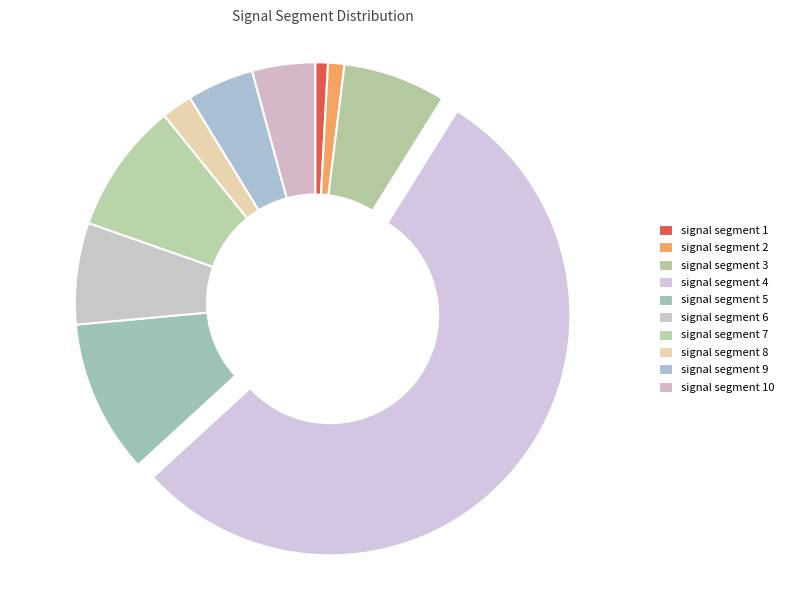

Combined, do signal segment 1 and signal segment 7 account for over 50%?

No